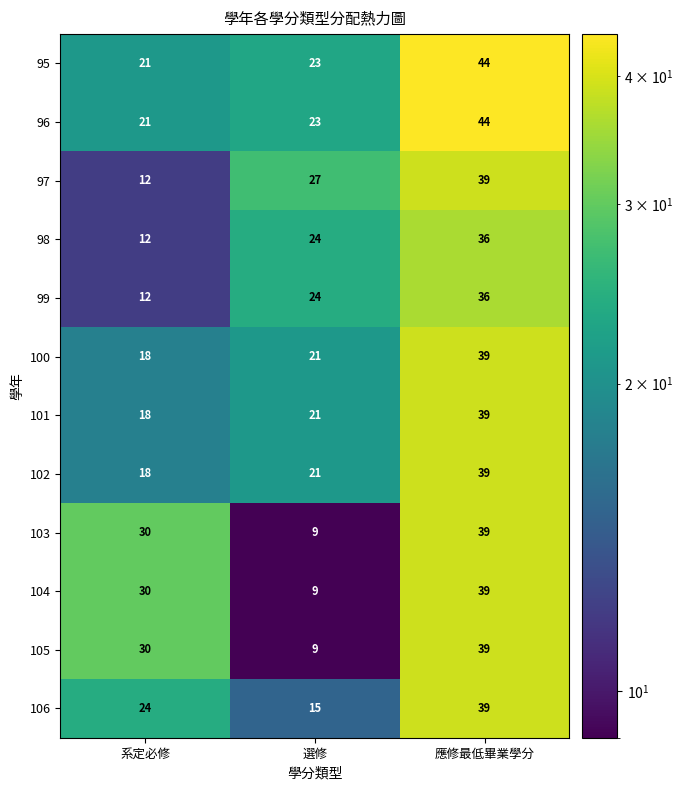

Between 系定必修 and 應修最低畢業學分, which series saw the biggest shift?

97